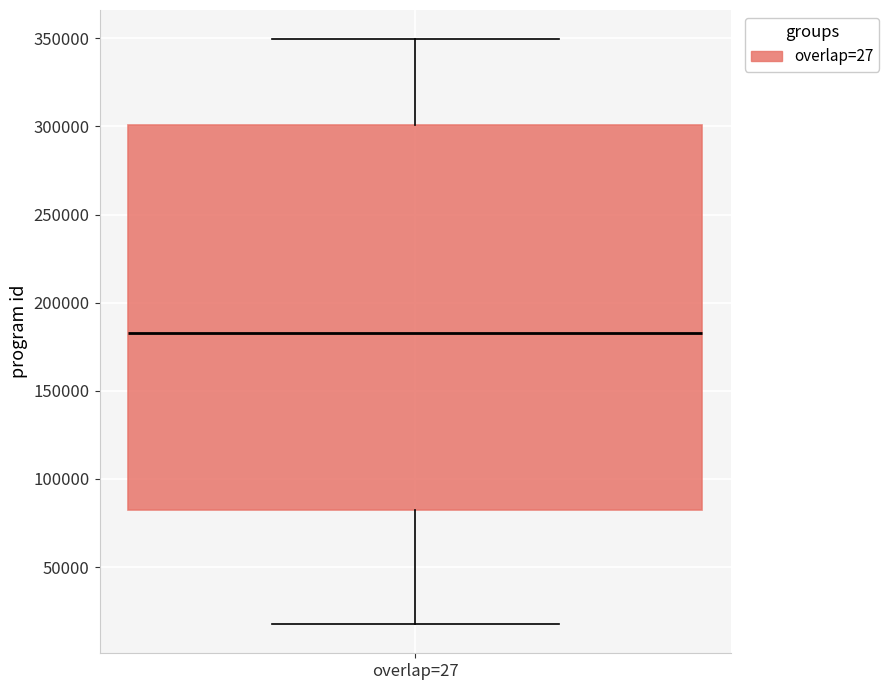

Read this box plot against the y-axis: the position of the median line, the range covered by the box, and the ends of both whiskers. The values are not printed on the chart, so give them approximately, as read against the axis.

median 185000, box 80000 to 300000, whiskers 20000 to 350000